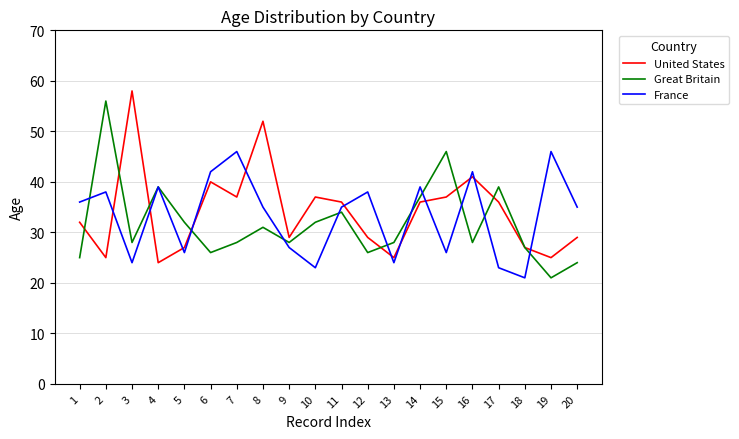

What is the spread (max minus min) of values at 3?

34